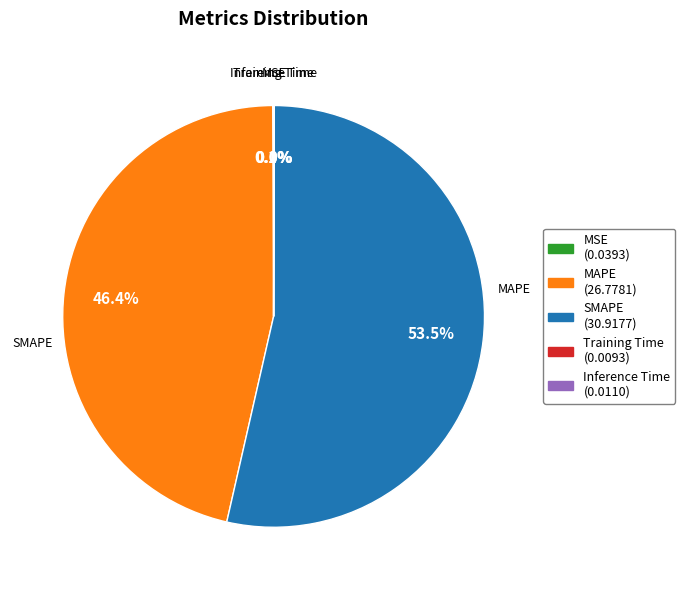

To the nearest percent, what is the difference between the SMAPE and Inference Time slice percentages?

54%